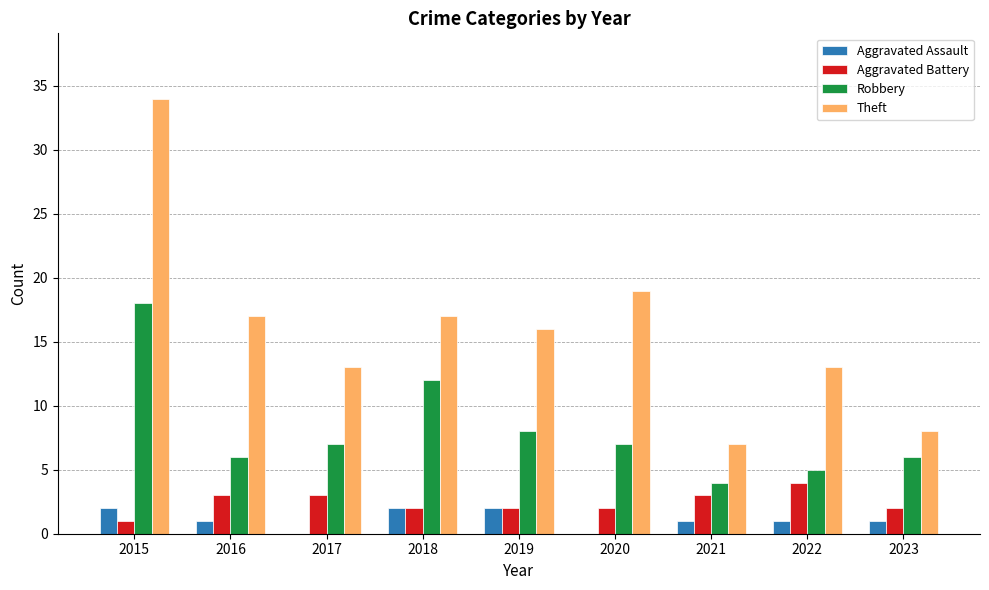

Which series changed the most between 2018 and 2019?

Robbery